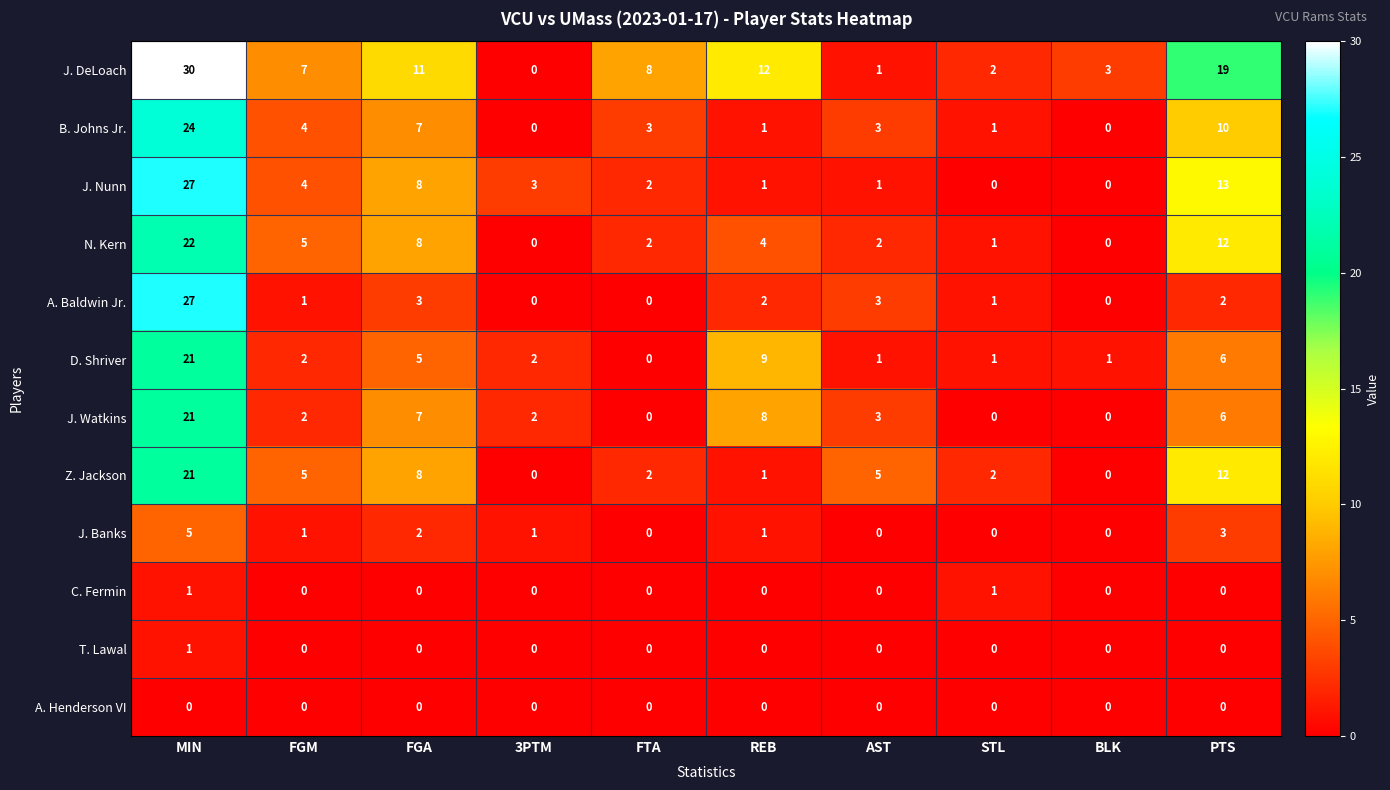

How many C. Fermin values are between 0 and 1?

10